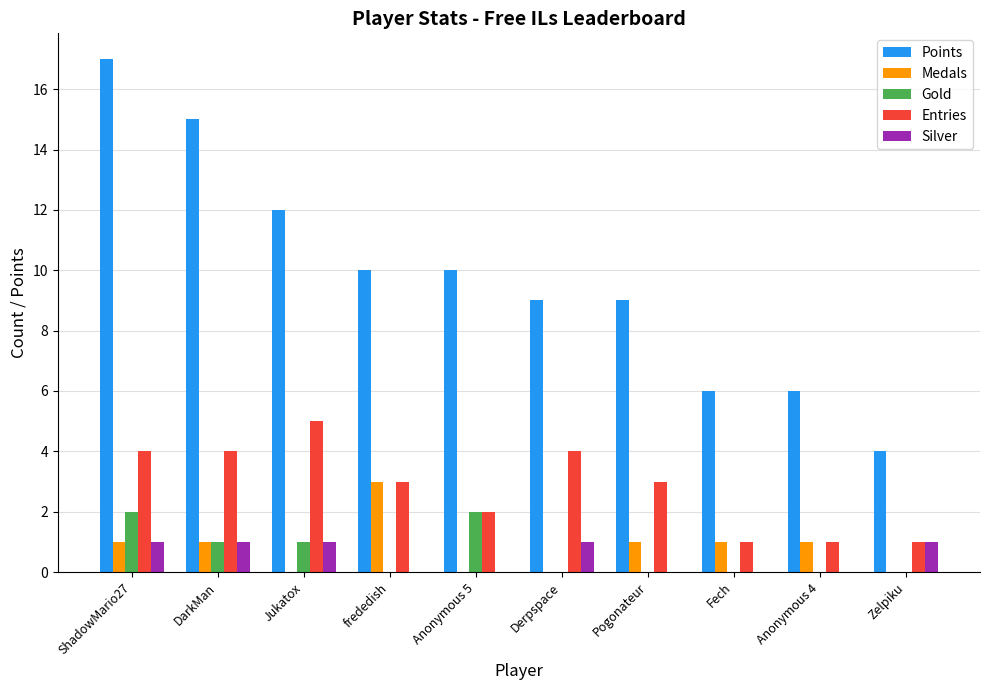

What is the sum of all Gold values?

6